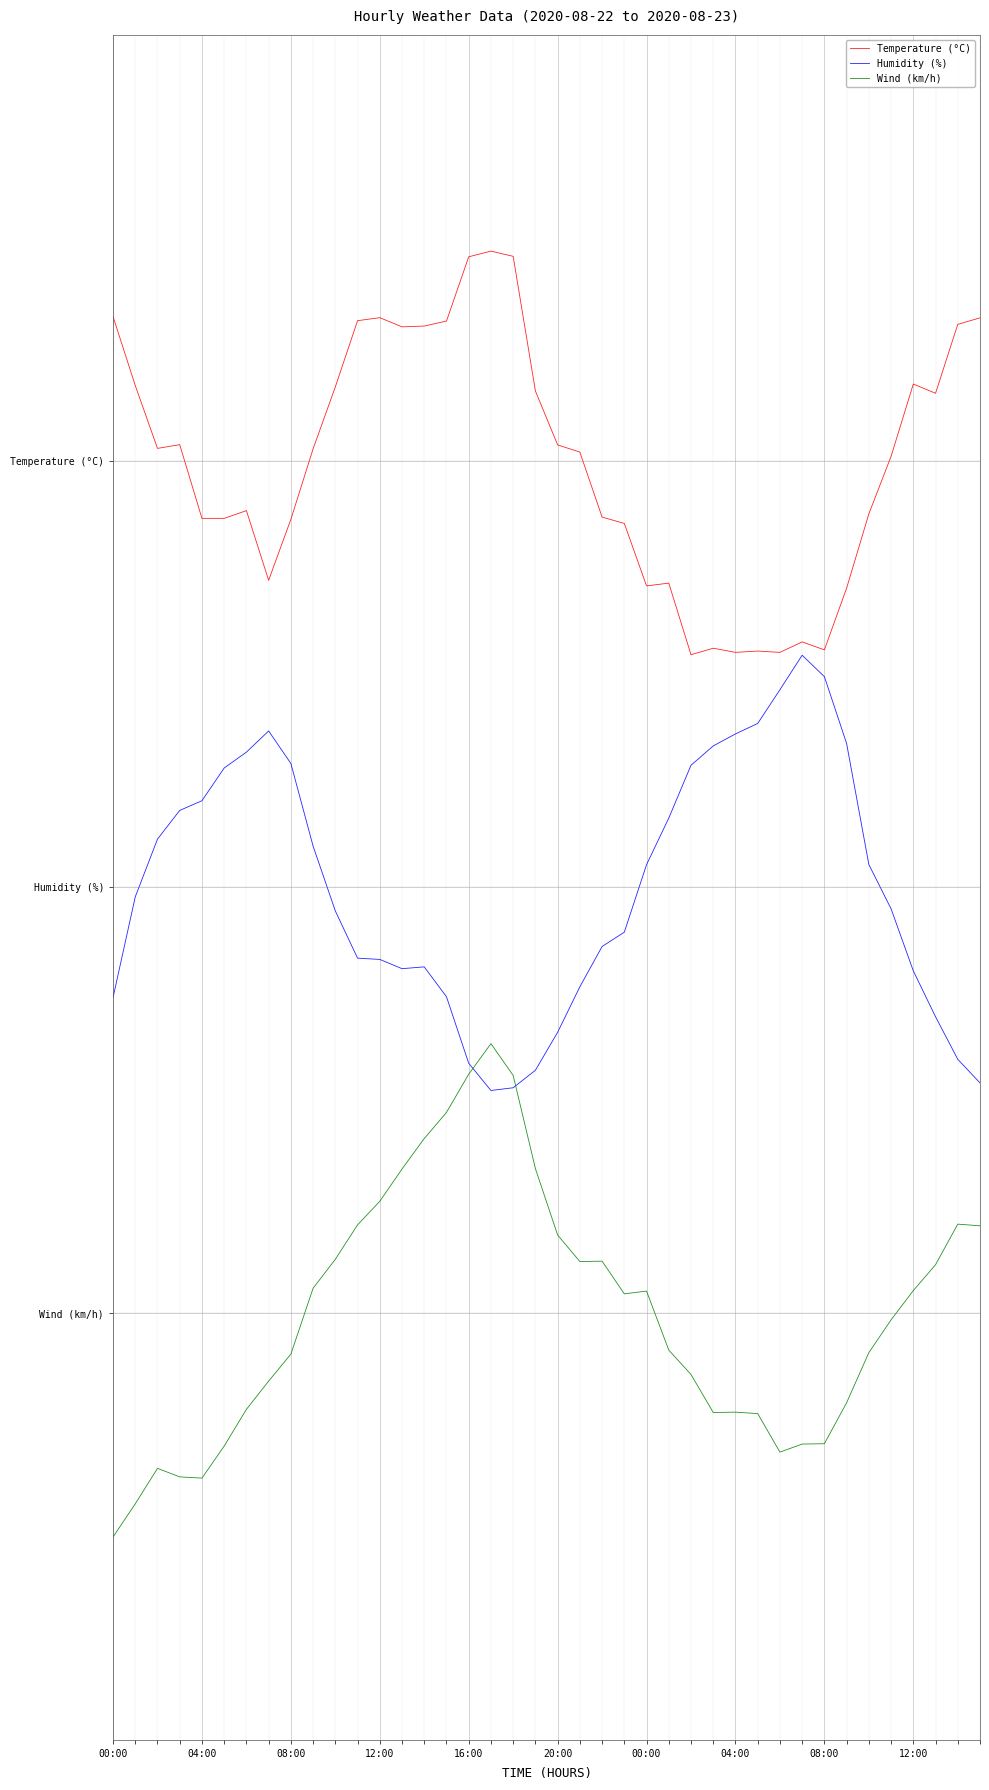

What are all the series names shown in the legend?

Temperature (°C), Humidity (%), Wind (km/h)